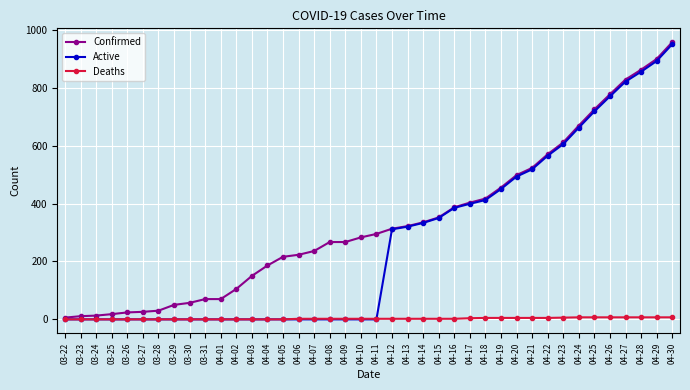

At which category does the chart reach its peak across all series?

04-30